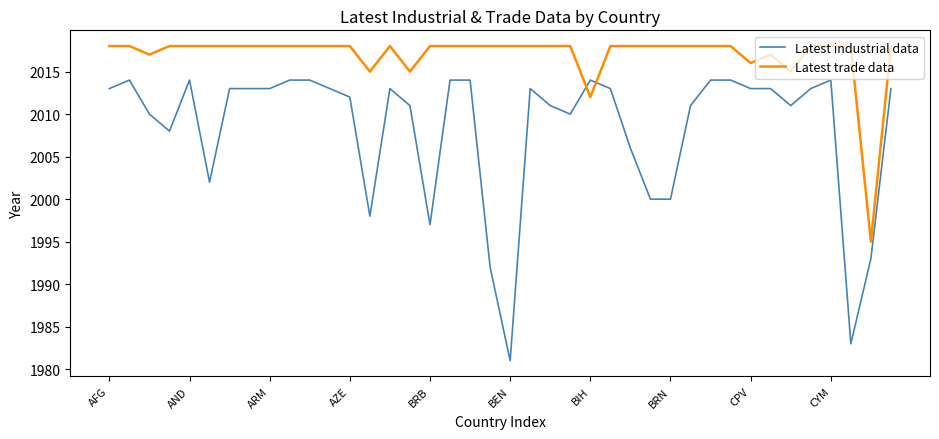

Which series has the largest total across all categories?

Latest trade data